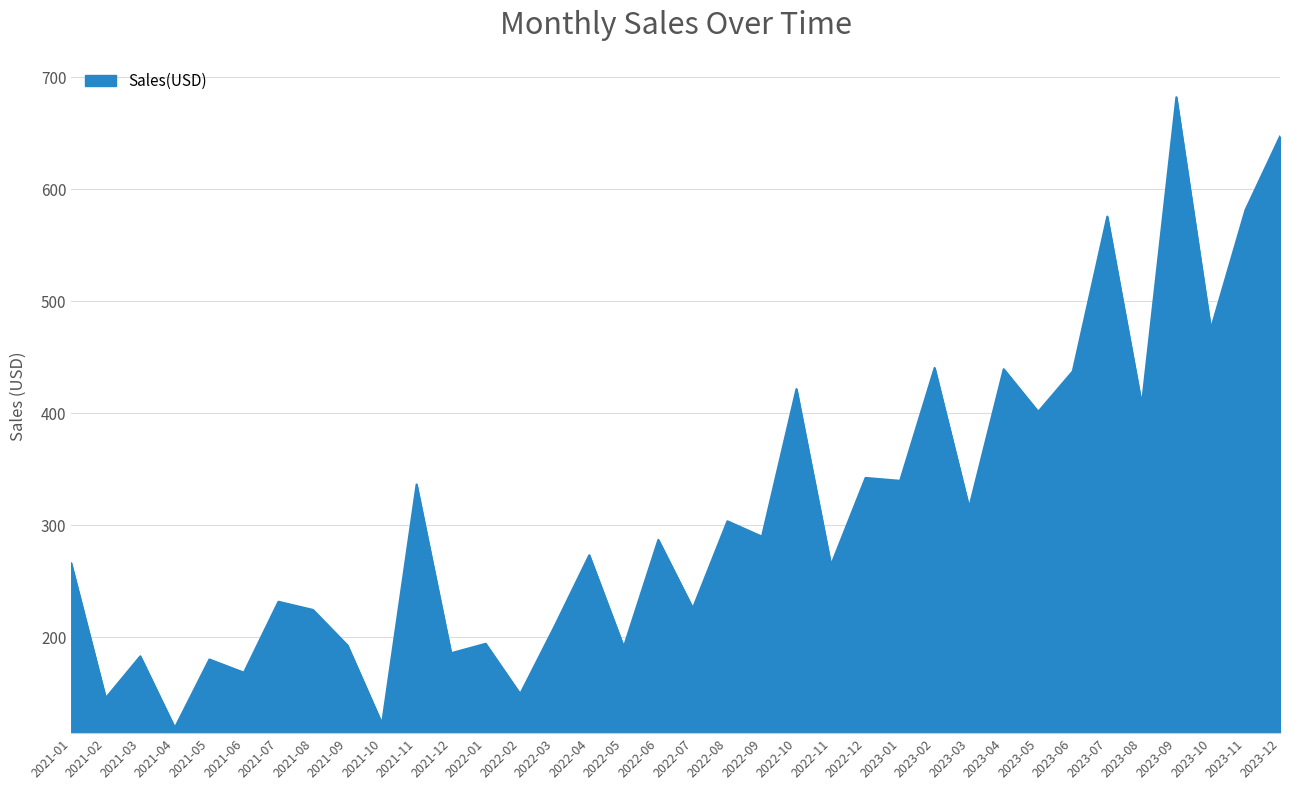

What is the greatest value displayed?

682.0